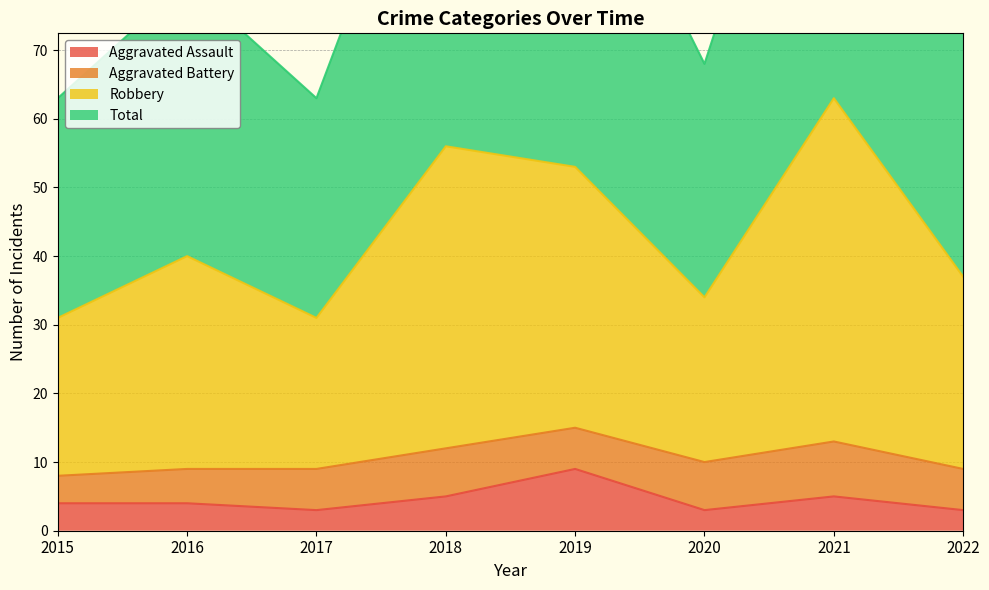

What is the value of the Total point at the 4th from the left?

56